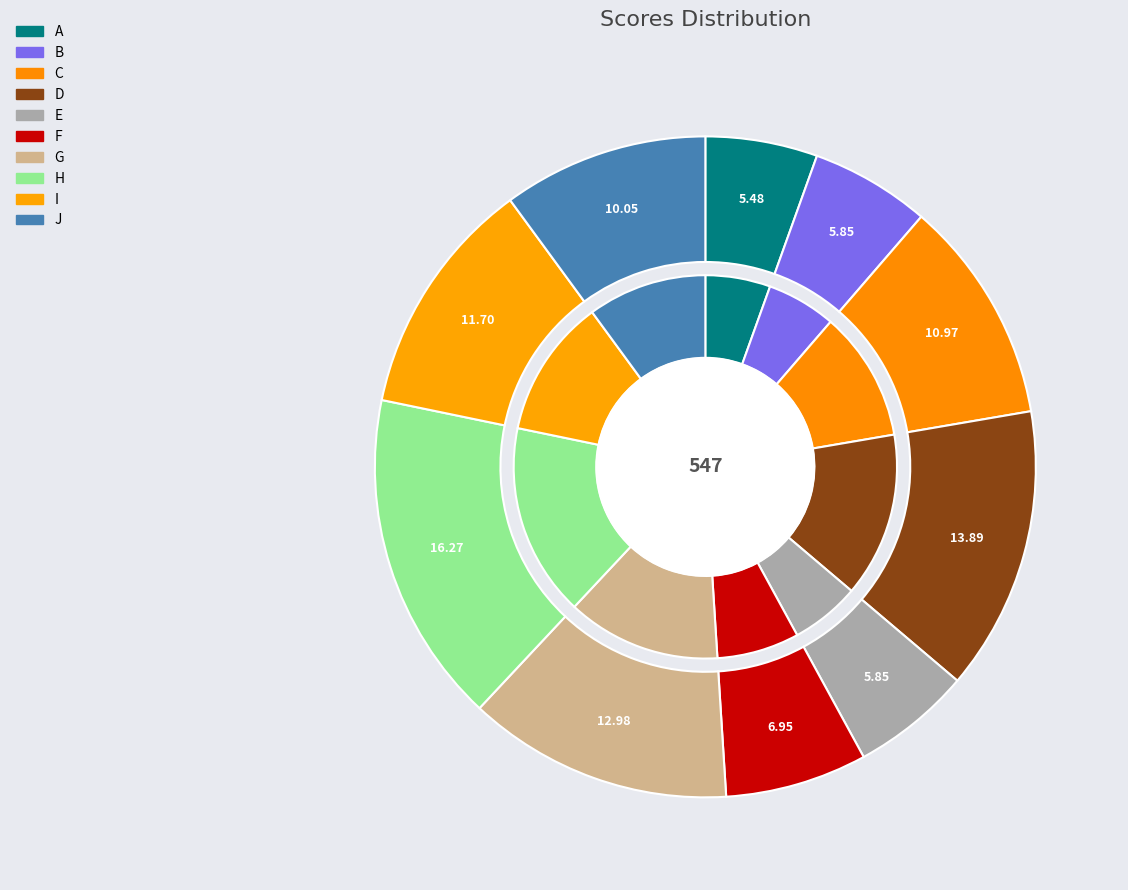

What is the change in value from C to D?

+16